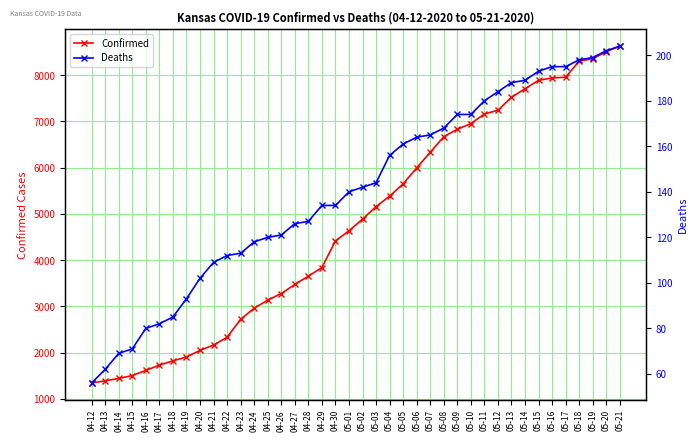

What is the sum of the Confirmed values at 05-10 and 04-16?

8566